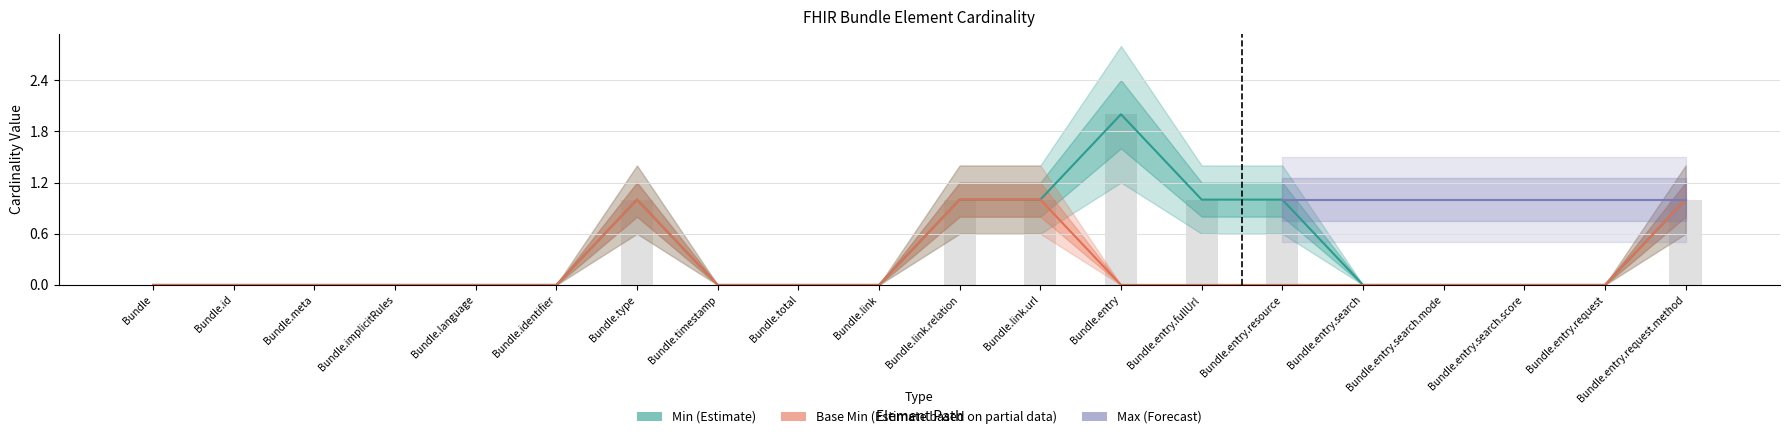

List the labels in order of Min value, smallest first.

Bundle, Bundle.id, Bundle.meta, Bundle.implicitRules, Bundle.language, Bundle.identifier, Bundle.timestamp, Bundle.total, Bundle.link, Bundle.entry.search, Bundle.entry.search.mode, Bundle.entry.search.score, Bundle.entry.request, Bundle.type, Bundle.link.relation, Bundle.link.url, Bundle.entry.fullUrl, Bundle.entry.resource, Bundle.entry.request.method, Bundle.entry